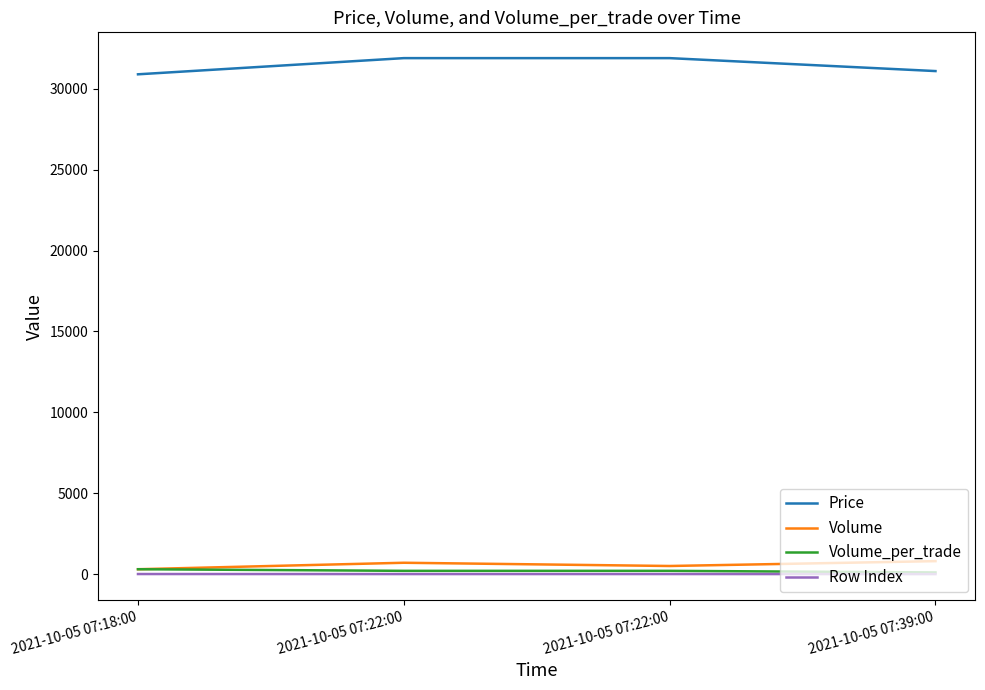

Count the number of categories in the chart.

4